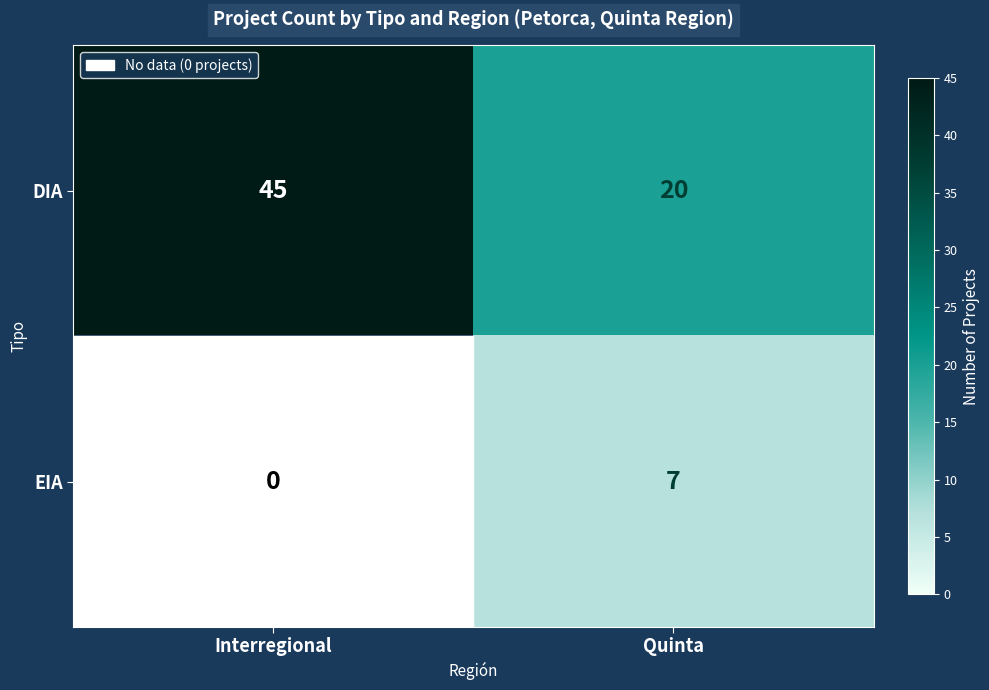

What is the total value across all series at Quinta?

27